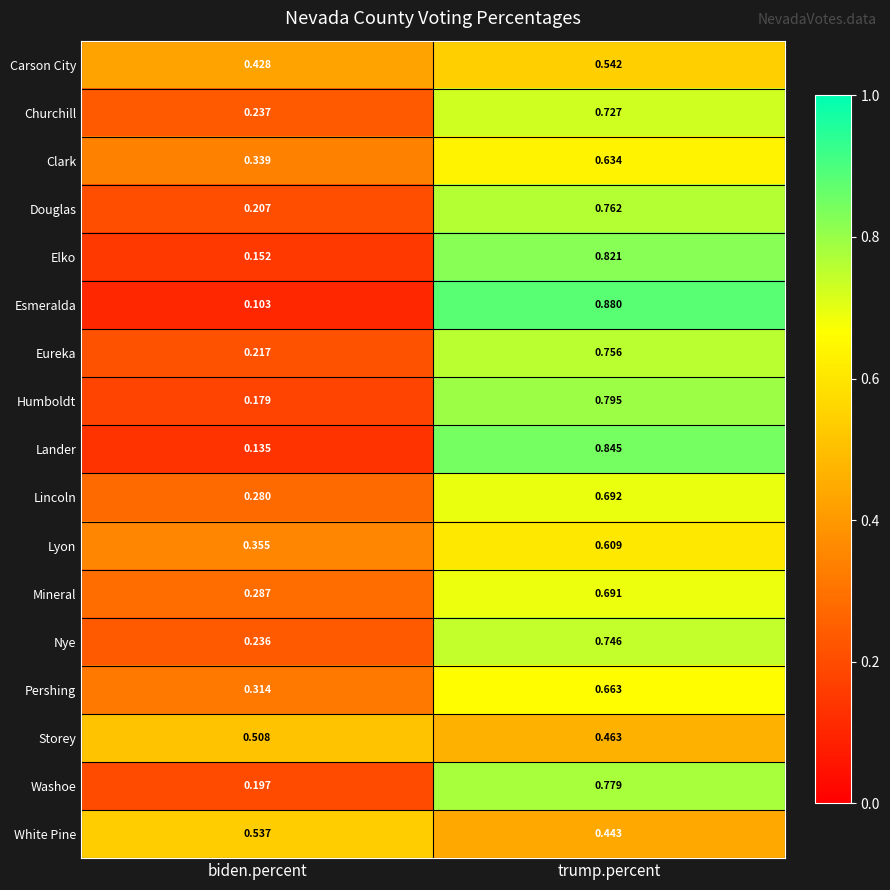

At which label is Douglas closest to 0?

biden.percent